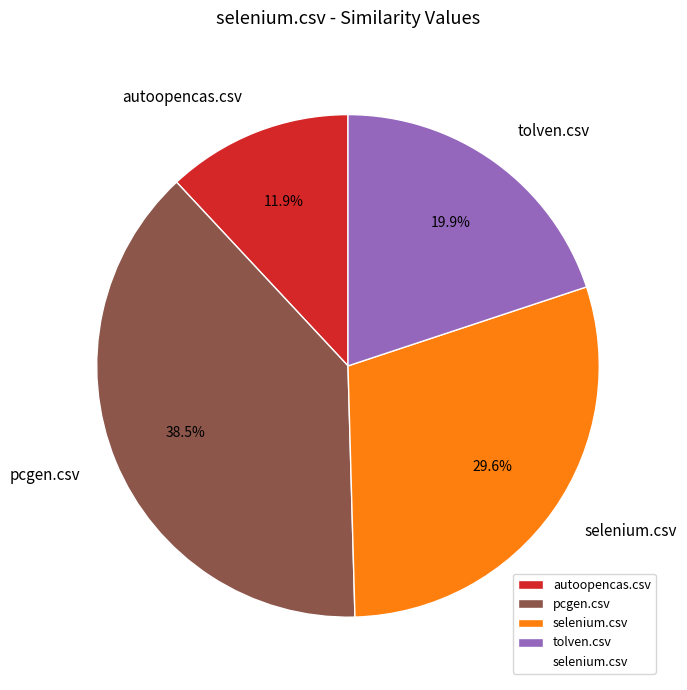

Which has a higher value, tolven.csv or pcgen.csv?

pcgen.csv